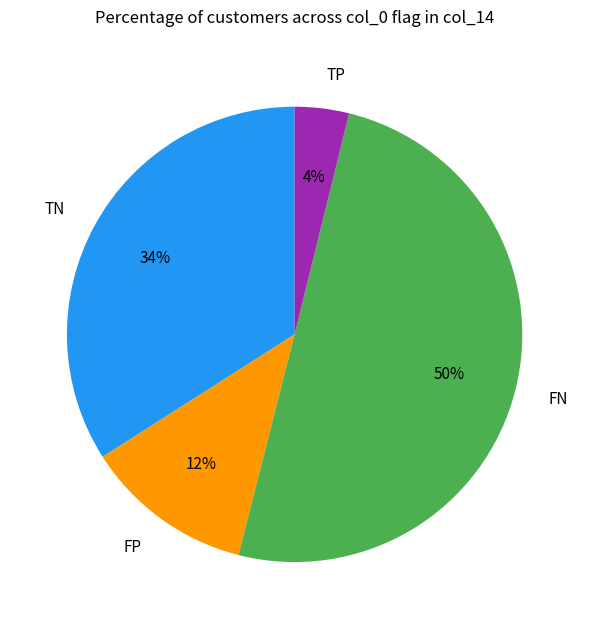

To the nearest percent, what is the average slice percentage?

25%